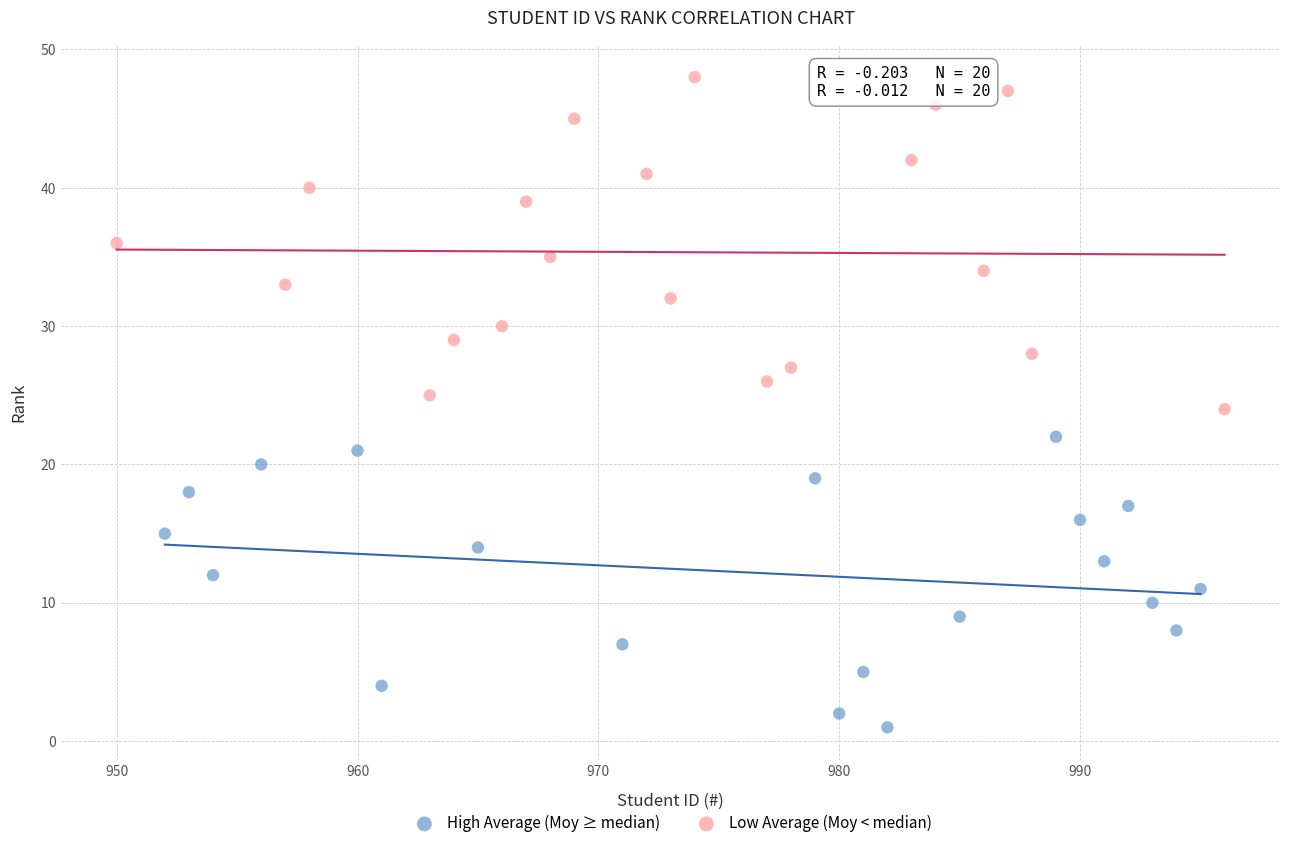

Which series reaches the minimum Y coordinate?

High Average (Moy ≥ median)